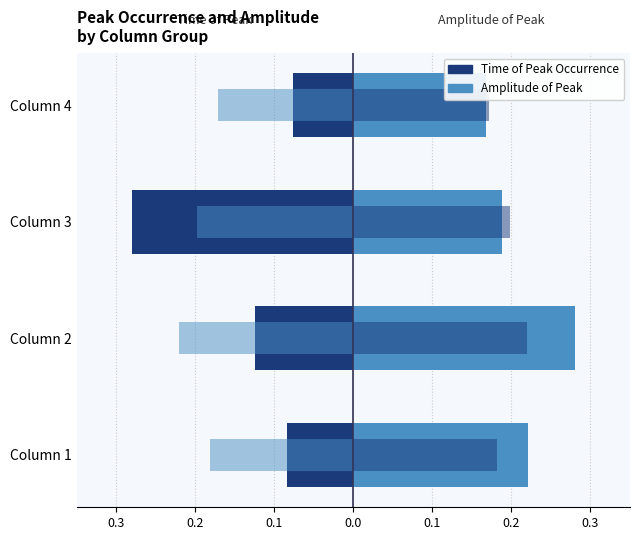

Count the number of categories in the chart.

4